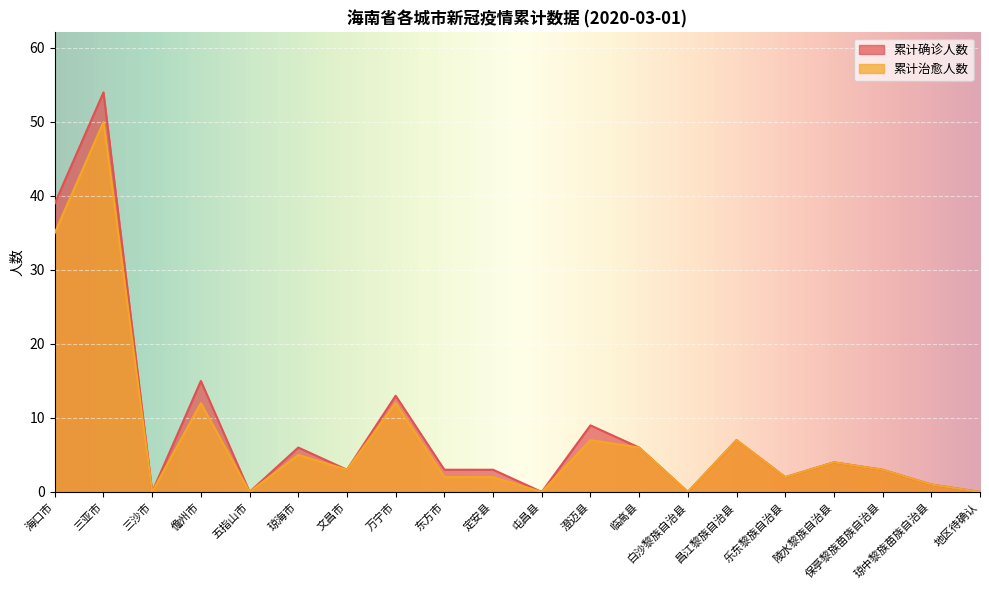

In 累计确诊人数, how many points are higher than both neighbors (excluding endpoints)?

7